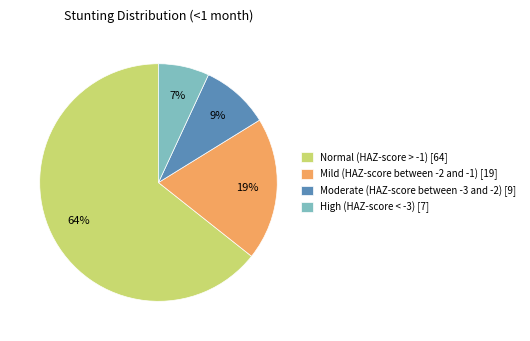

To the nearest percent, what is the average slice percentage?

25%